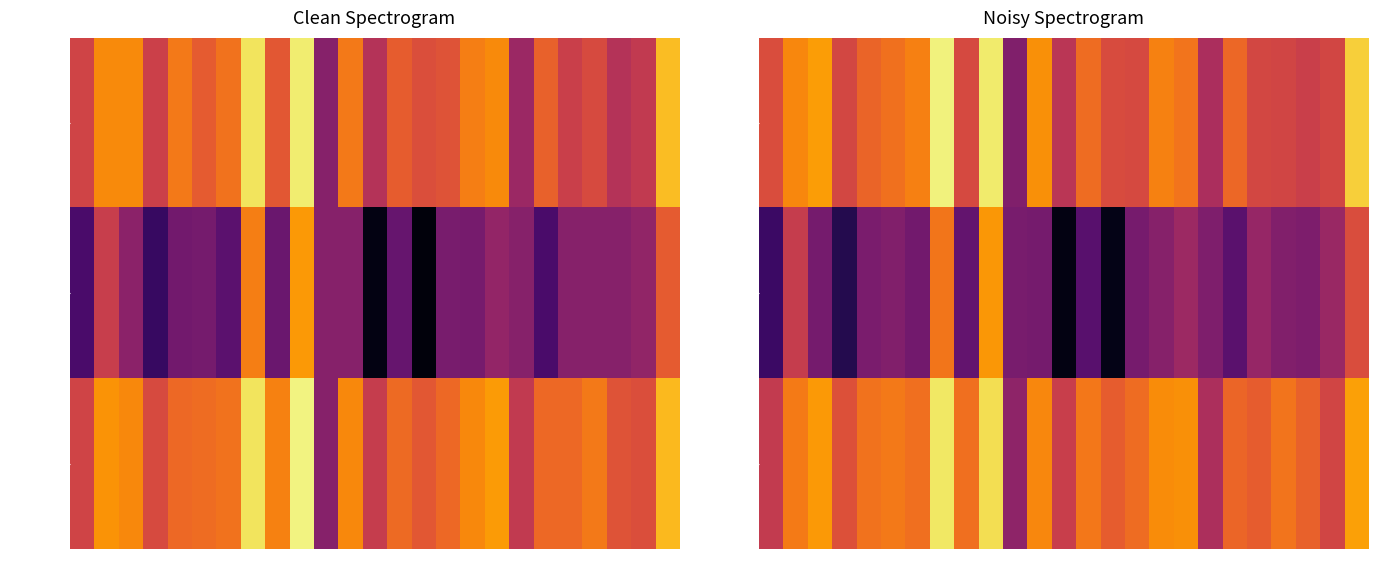

True or false: f1 has a value of 0.1 at 24.

False